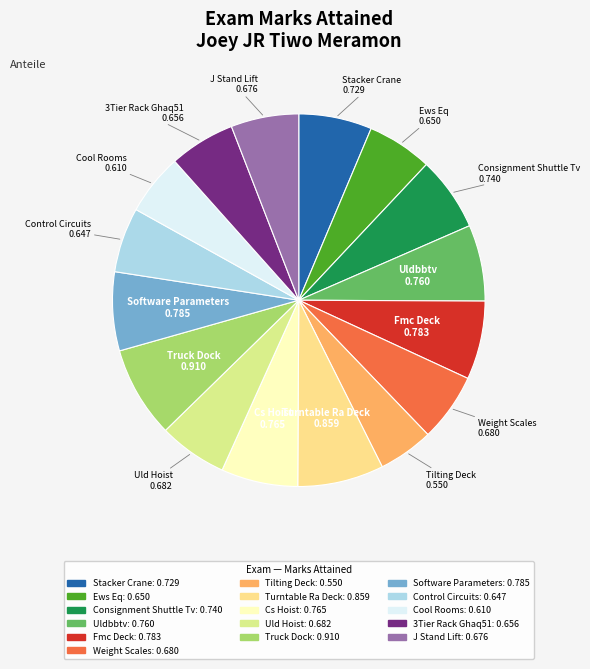

Is the sum of Ews Eq and Cool Rooms greater than half?

No